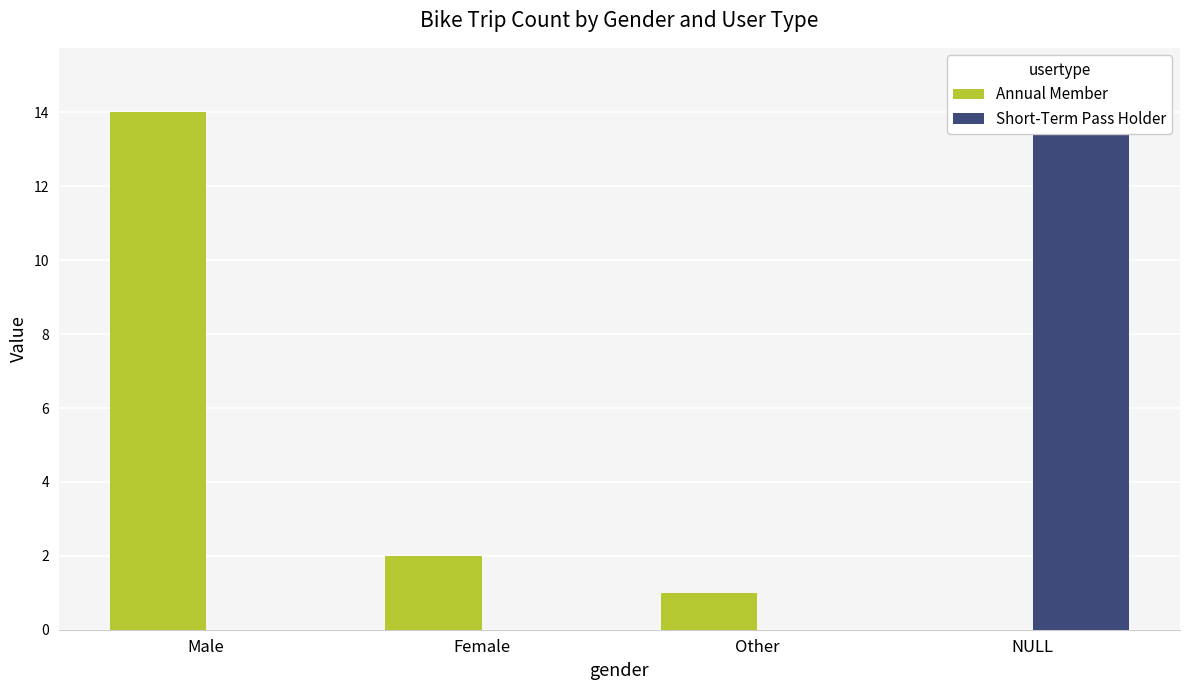

What is the label of the 2nd bar from the left?

Female